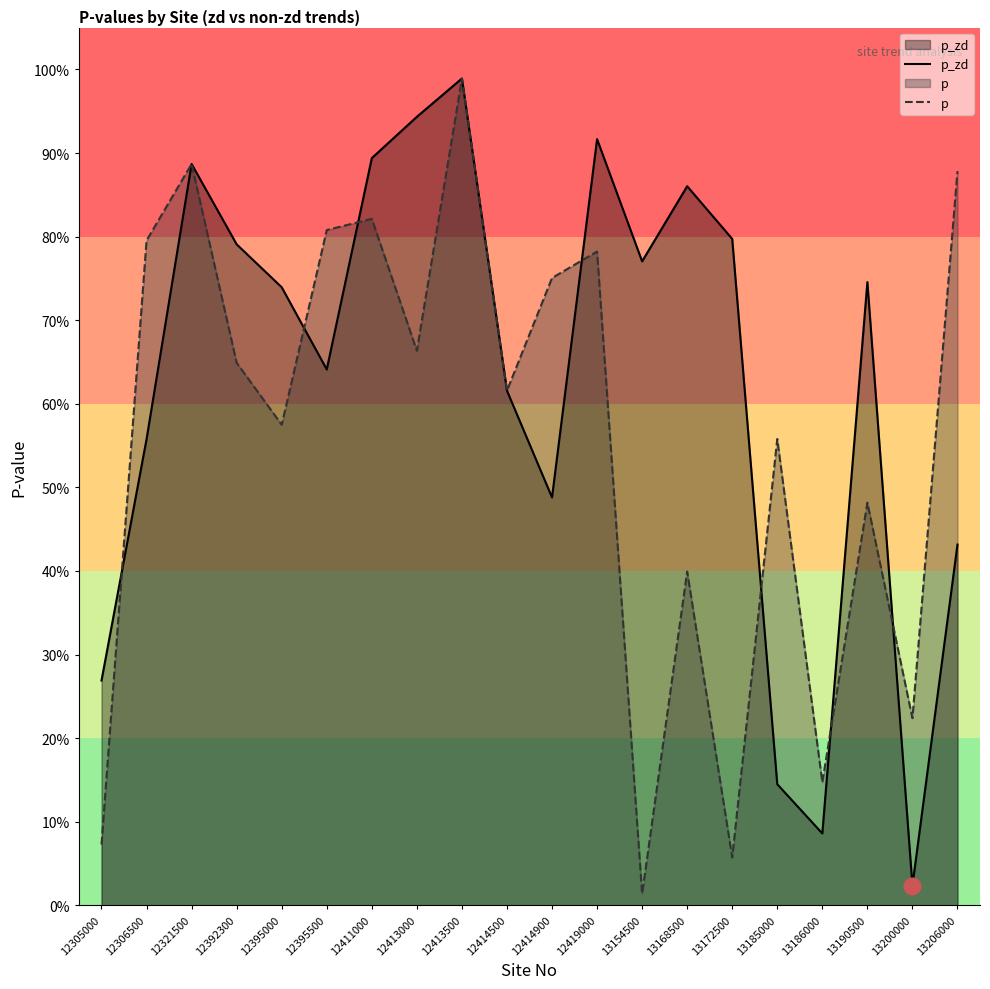

Reading left to right, transcribe all the data shown in this chart.

p_zd: 12305000=0.3	12306500=0.6	12321500=0.9	12392300=0.8	12395000=0.7	12395500=0.6	12411000=0.9	12413000=0.9	12413500=1.0	12414500=0.6	12414900=0.5	12419000=0.9	13154500=0.8	13168500=0.9	13172500=0.8	13185000=0.1	13186000=0.1	13190500=0.7	13200000=0.0	13206000=0.4
p: 12305000=0.1	12306500=0.8	12321500=0.9	12392300=0.6	12395000=0.6	12395500=0.8	12411000=0.8	12413000=0.7	12413500=1.0	12414500=0.6	12414900=0.8	12419000=0.8	13154500=0.0	13168500=0.4	13172500=0.1	13185000=0.6	13186000=0.1	13190500=0.5	13200000=0.2	13206000=0.9